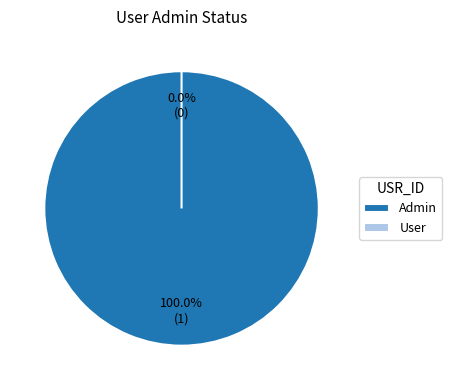

True or false: Admin accounts for 99% of the total.

False